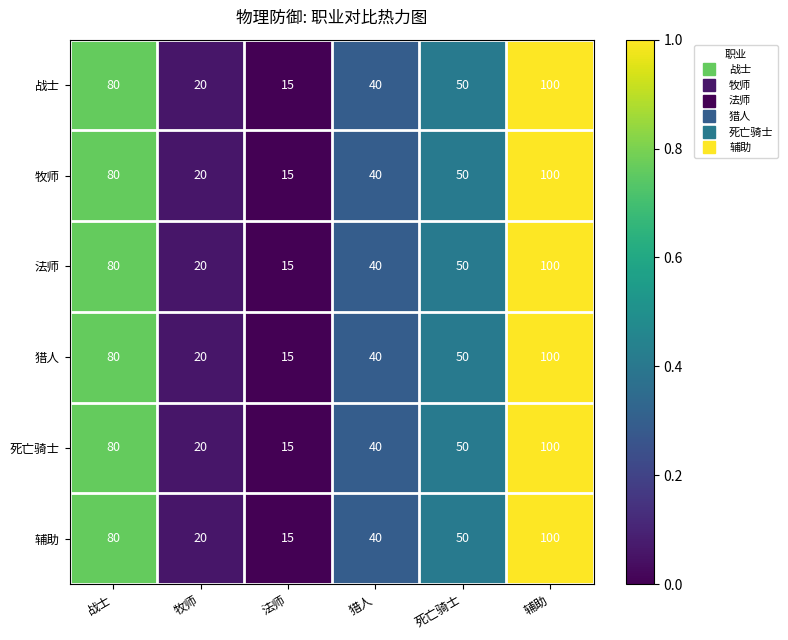

How many series are shown in this chart?

6